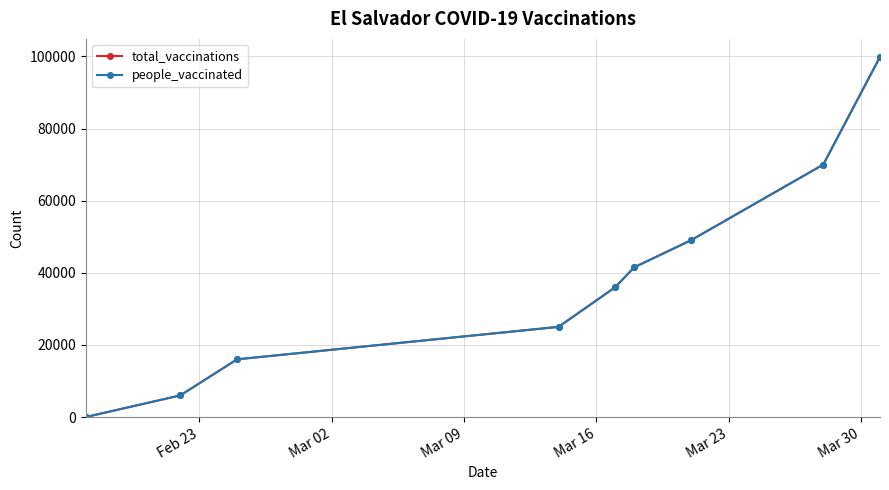

Is this an area chart (filled region under the line)?

No